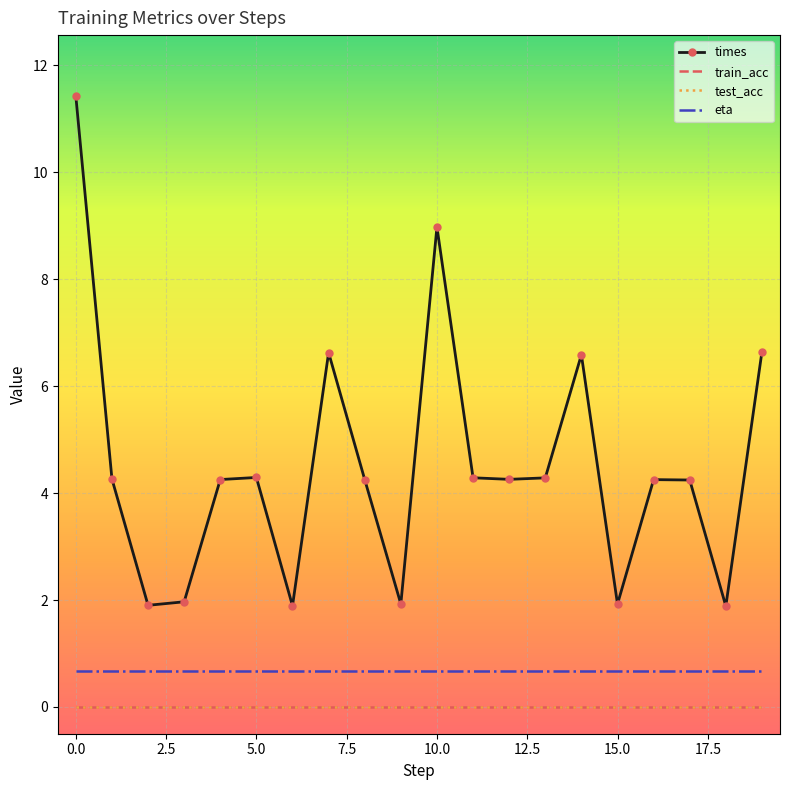

True or false: train_acc has more than 0 points higher than both neighbors.

False